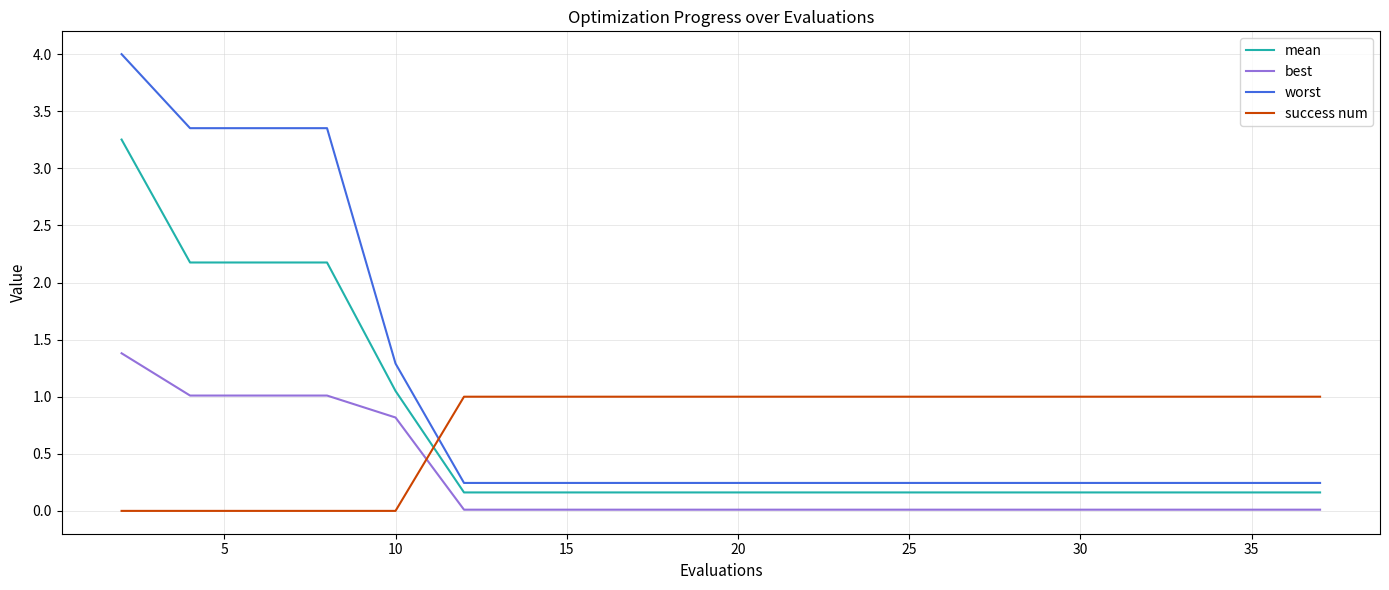

True or false: best and worst cross at least once.

False